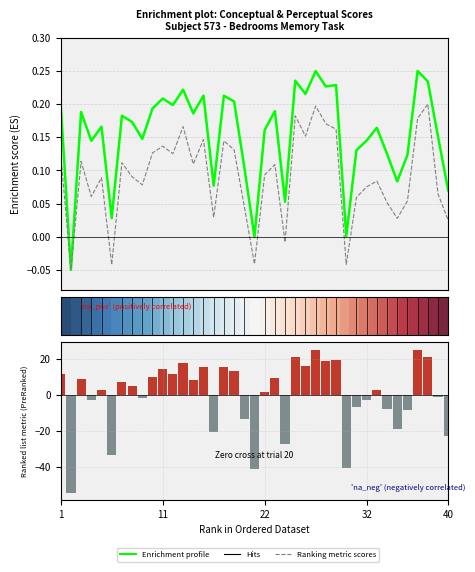

What is the highest value of the Ranking metric scores series?

25.1